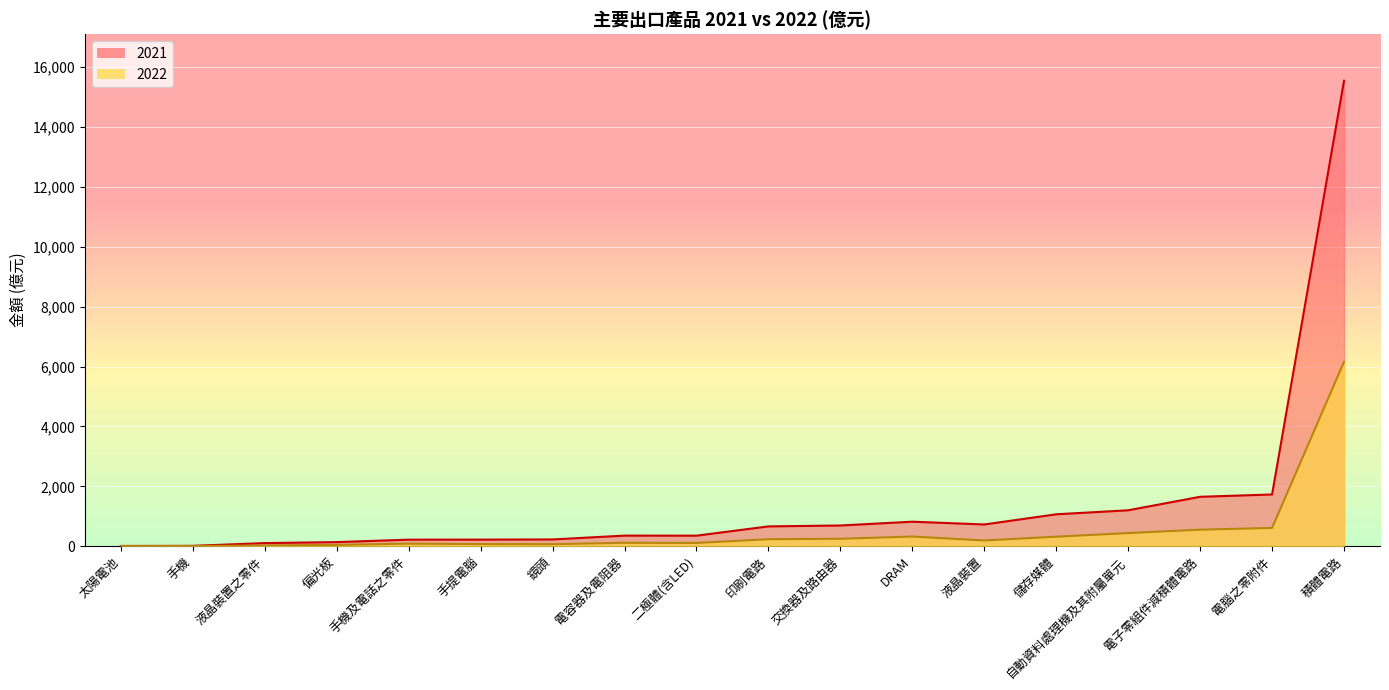

True or false: 2021 has more than 0 interior local peaks.

True